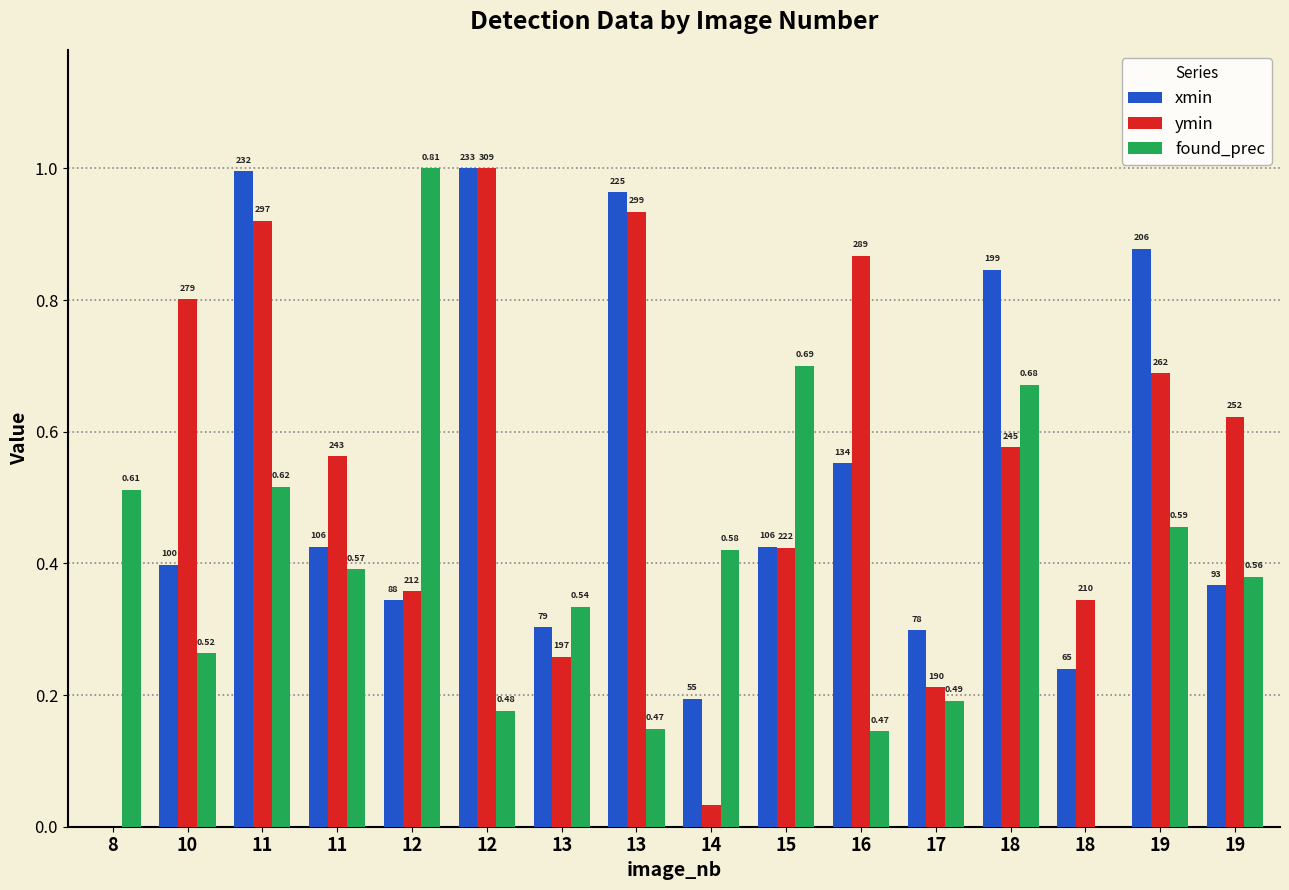

How many groups of bars are there?

16